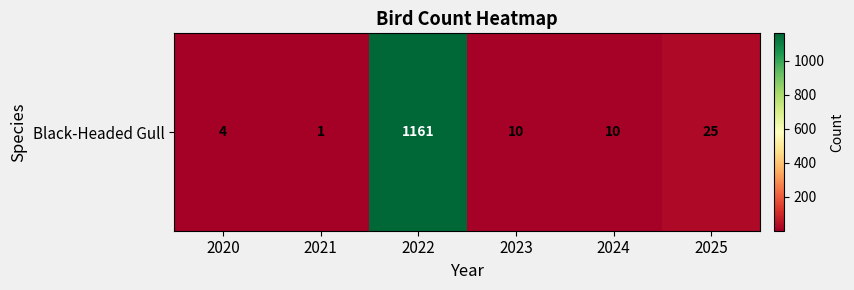

What is the change in value from 2022 to 2025?

-1136